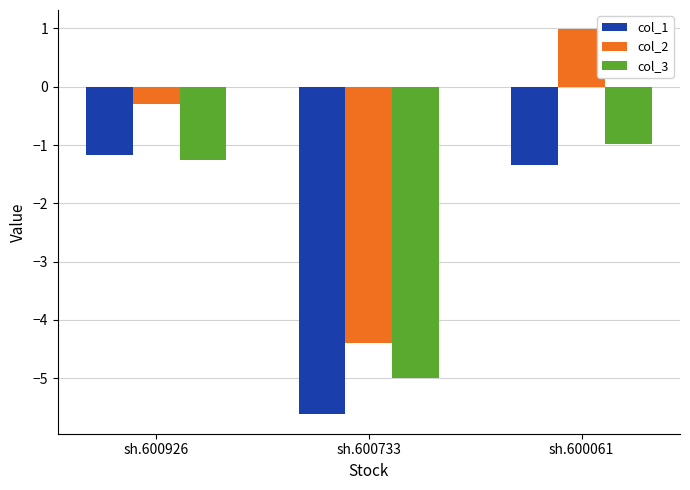

Does the chart contain any negative values?

Yes